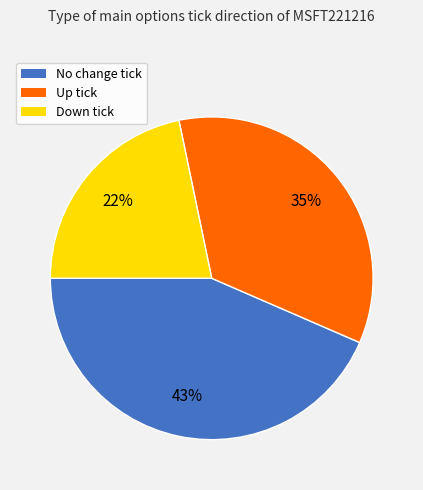

Is it true that Up tick is 35% of the pie?

True